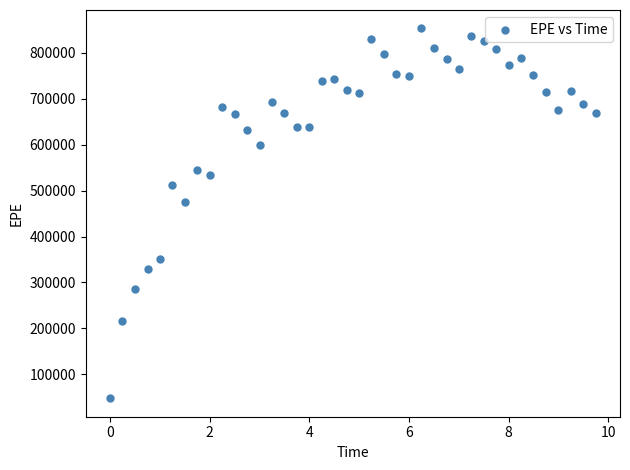

What Y value in the scatter plot is closest to 450548?

475324